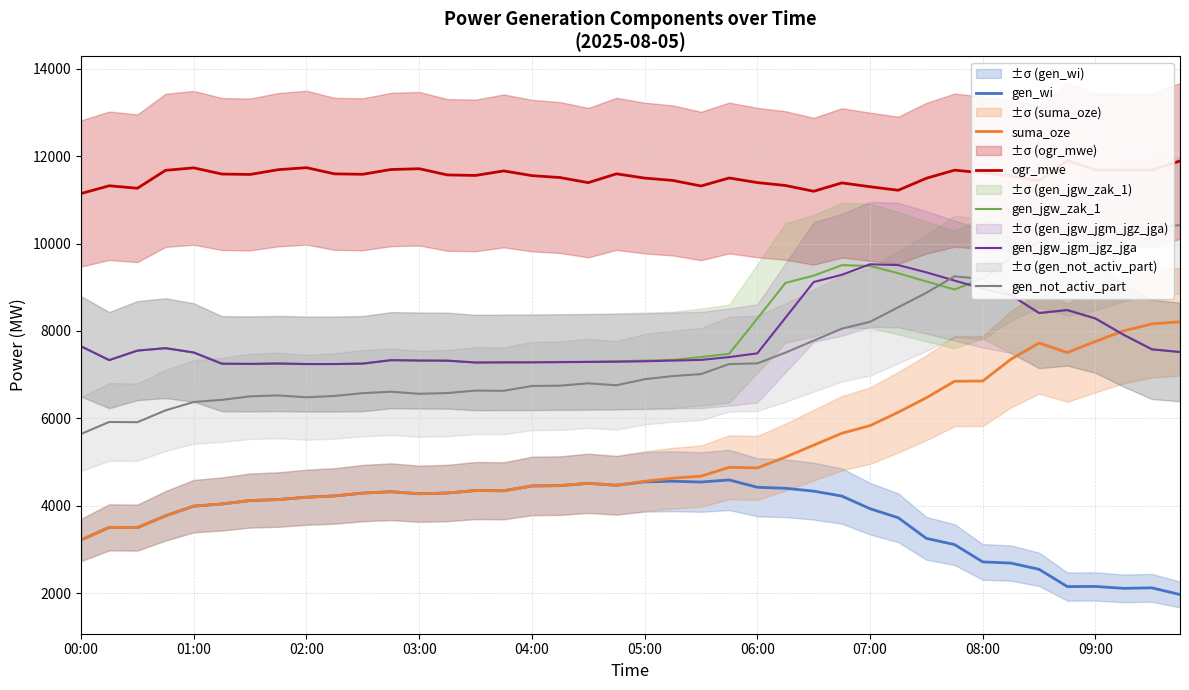

Reading left to right, extract all data points from this chart.

gen_wi: 3218	3507	3501	3772	3992	4042	4121	4143	4196	4226	4291	4322	4276	4293	4349	4344	4454	4462	4515	4470	4549	4562	4544	4592	4424	4401	4336	4223	3934	3727	3255	3113	2717	2690	2547	2153	2155	2112	2124	1970
suma_oze: 3218	3507	3501	3772	3992	4042	4121	4143	4196	4226	4291	4322	4276	4293	4349	4344	4454	4462	4515	4470	4561	4632	4678	4880	4867	5114	5388	5660	5834	6140	6472	6849	6855	7353	7724	7506	7761	8001	8162	8210
ogr_mwe: 11143	11321	11264	11674	11731	11589	11580	11689	11735	11593	11584	11693	11711	11569	11557	11661	11553	11509	11392	11594	11497	11443	11316	11499	11394	11327	11195	11387	11299	11218	11493	11678	11617	11548	11431	11897	11684	11679	11679	11888
gen_jgw_zak_1: 7648	7333	7550	7606	7507	7251	7246	7255	7243	7243	7253	7332	7323	7320	7278	7281	7286	7291	7296	7306	7322	7337	7402	7478	8283	9099	9265	9505	9487	9320	9132	8948	9204	8819	8410	8478	8285	7912	7580	7518
gen_jgw_jgm_jgz_jga: 7648	7333	7550	7606	7507	7251	7246	7255	7243	7243	7253	7332	7323	7320	7278	7281	7281	7286	7291	7296	7306	7322	7337	7402	7488	8303	9119	9285	9525	9507	9340	9152	8968	8819	8410	8478	8285	7912	7580	7518
gen_not_activ_part: 5644	5918	5913	6183	6375	6424	6504	6525	6483	6513	6578	6610	6563	6579	6636	6631	6741	6749	6802	6757	6896	6967	7013	7242	7258	7505	7779	8051	8209	8541	8873	9250	9187	9686	10045	9827	9970	10210	10371	10418